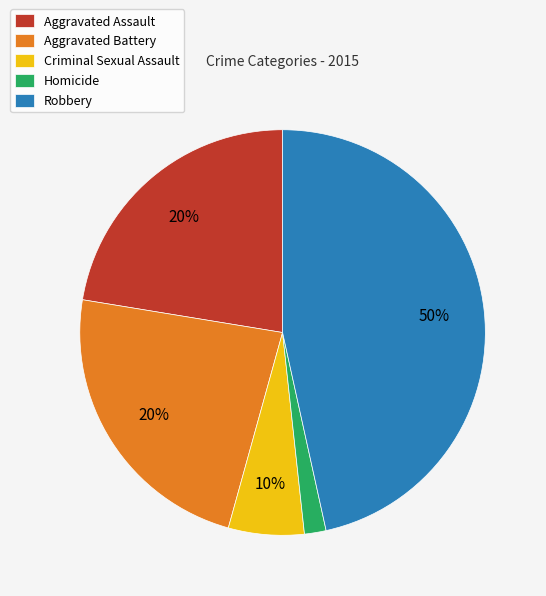

What percentage is NOT represented by Aggravated Assault?

77.6%